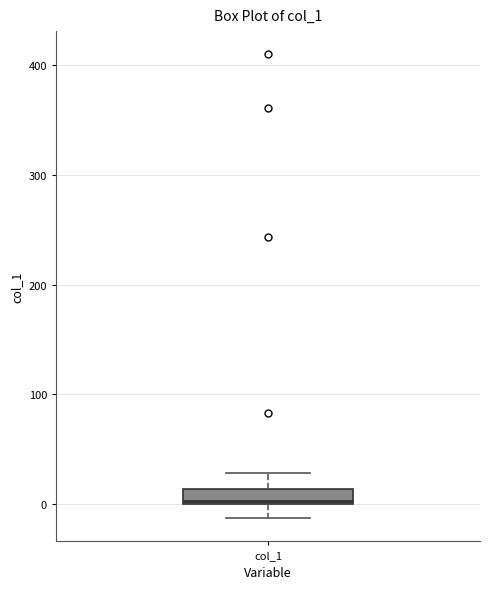

Where is the lower edge of the box for col_1 on the y-axis? The values are not printed on the chart, so give them approximately, as read against the axis.

0